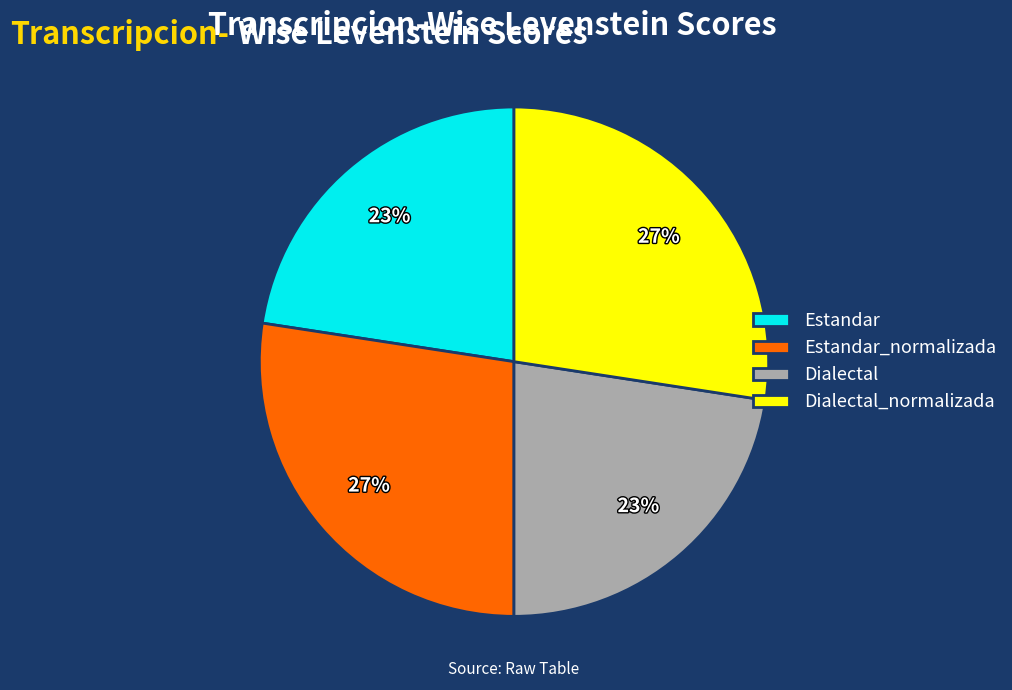

To the nearest percent, what percentage of the pie is Dialectal_normalizada?

27%